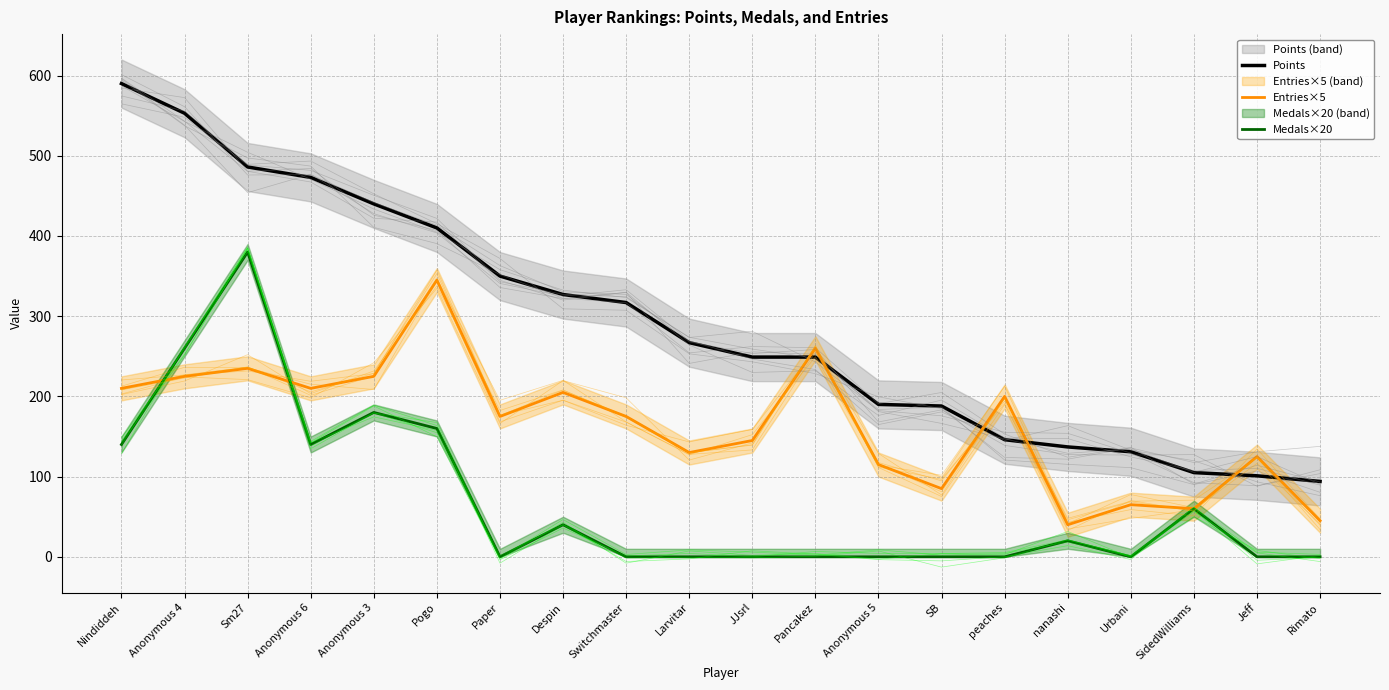

The value of Medals×20 at Sm27 is 380. True or false?

True